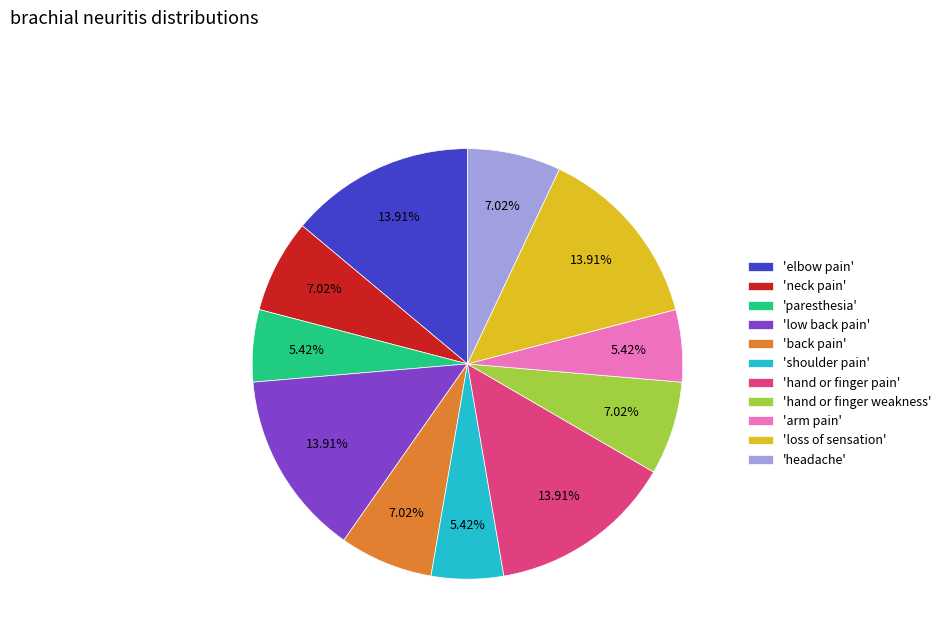

Does 'neck pain' represent more than half of the total?

No